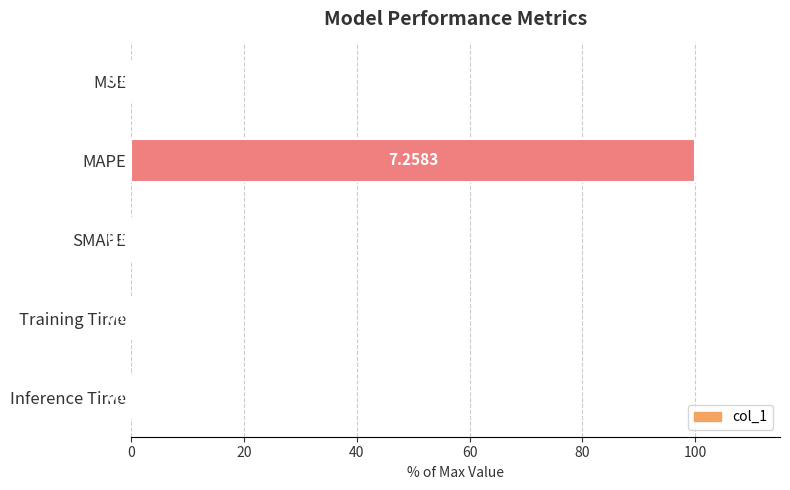

Which category has the highest value across all series?

MAPE